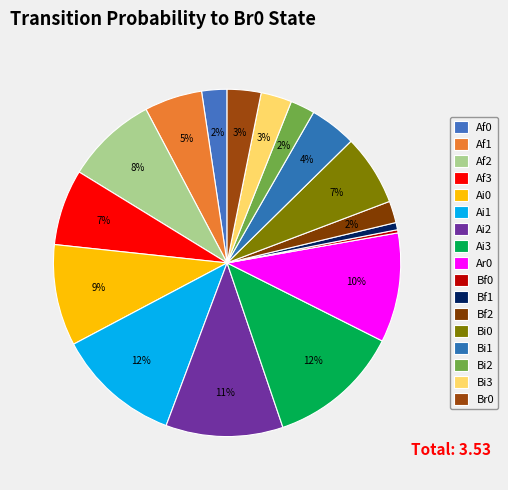

Count the number of slices in the pie.

17